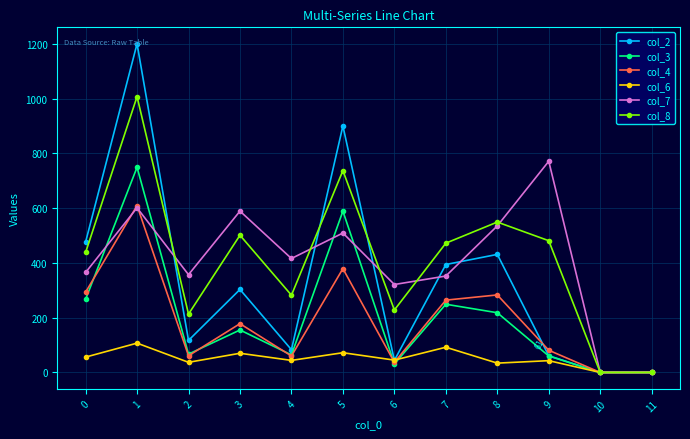

What is the spread (max minus min) of values at 7?

380